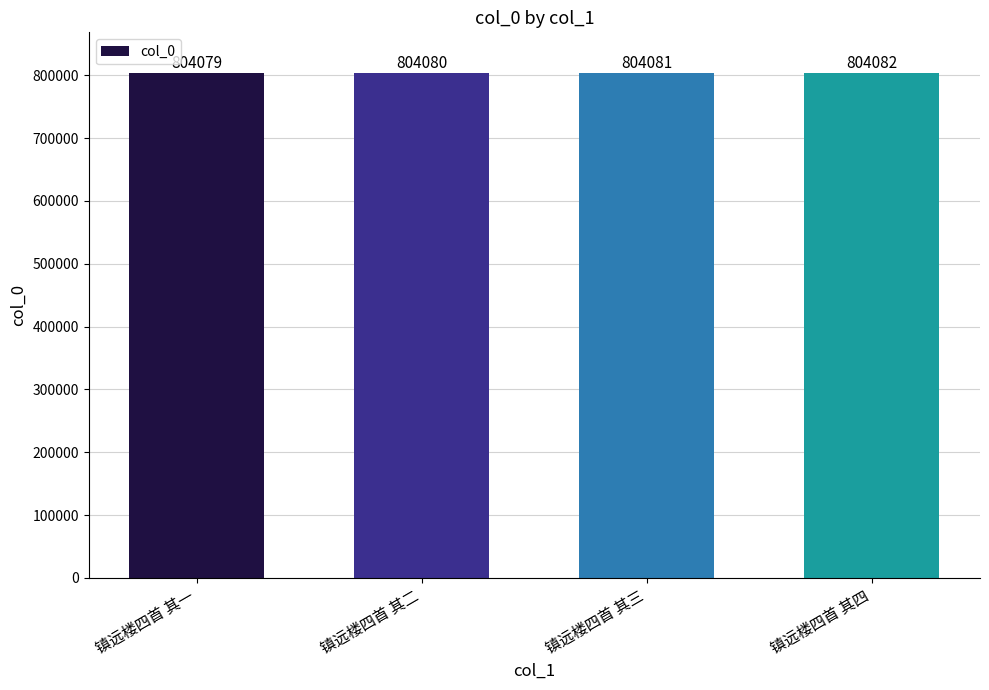

At which label is the value closest to 804080?

镇远楼四首 其二